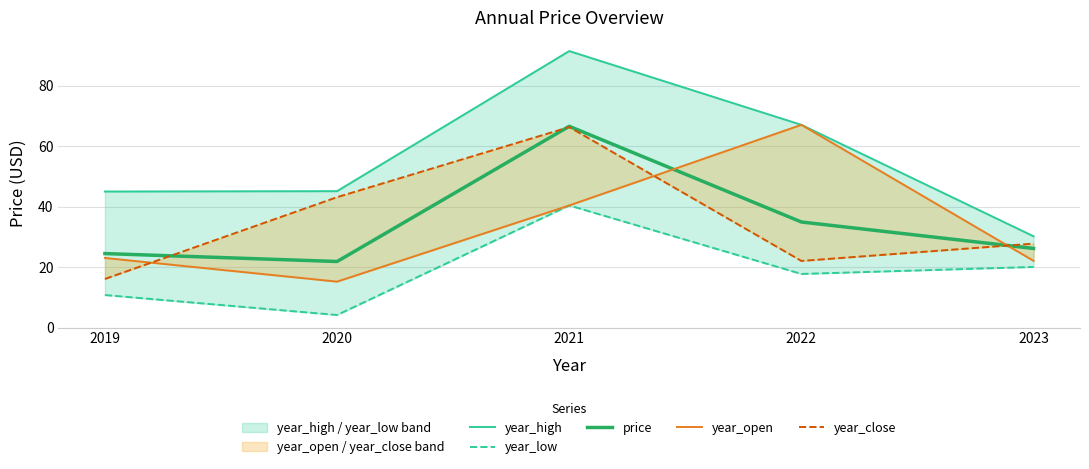

List the labels in order of year_open value, smallest first.

2020, 2023, 2019, 2021, 2022